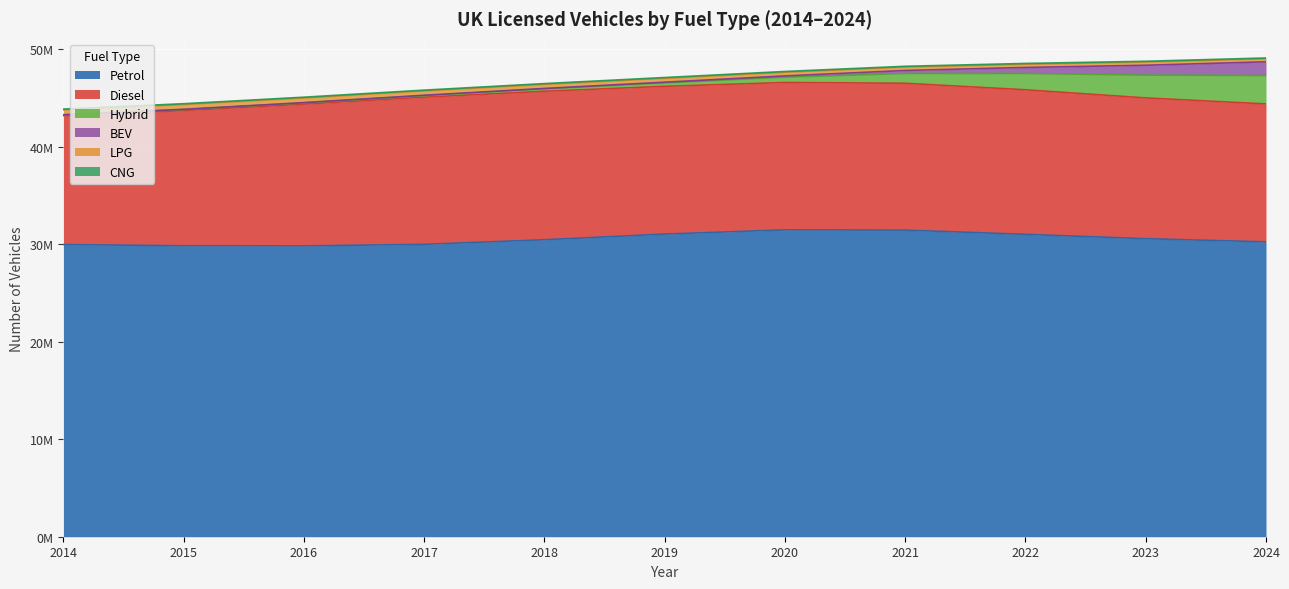

Which label corresponds to the largest value in the chart?

2020